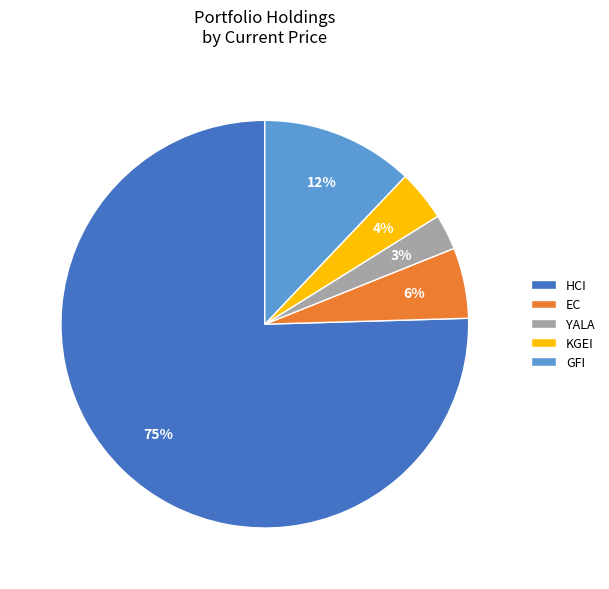

Is the sum of GFI and HCI greater than half?

Yes